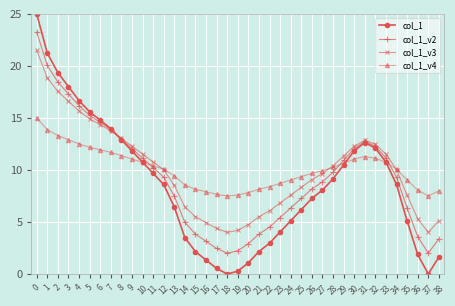

True or false: col_1 and col_1_v2 cross at least once.

True